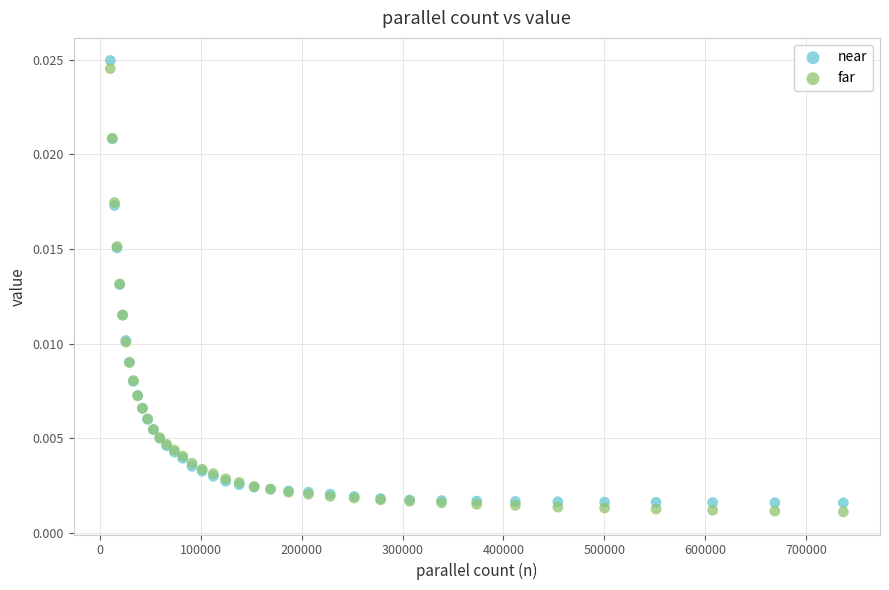

Which series contains the highest Y value?

near